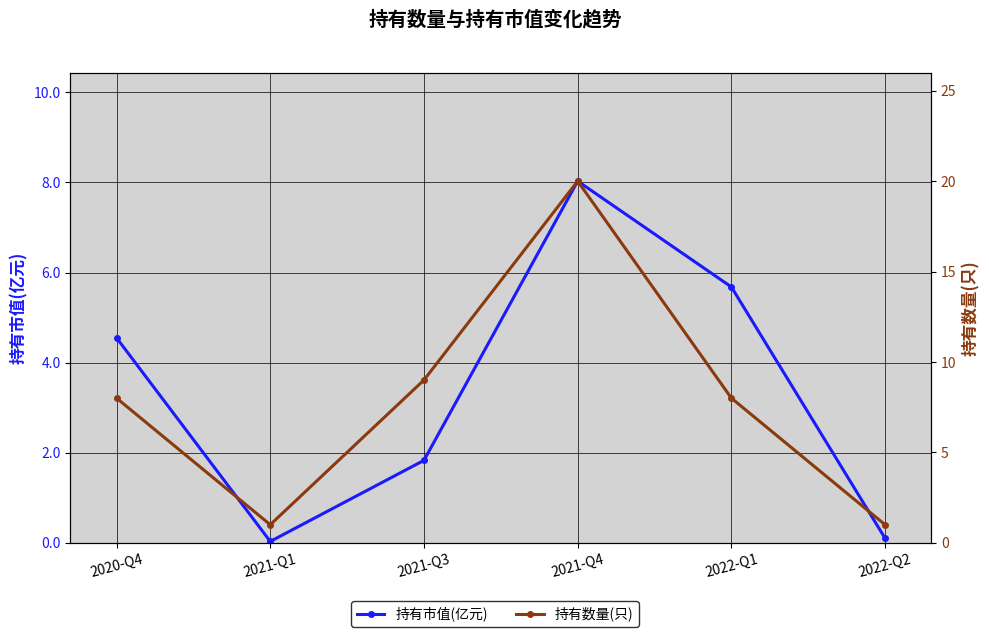

The 持有市值(亿元) series shows 5.7 at 2022-Q1. True or false?

True